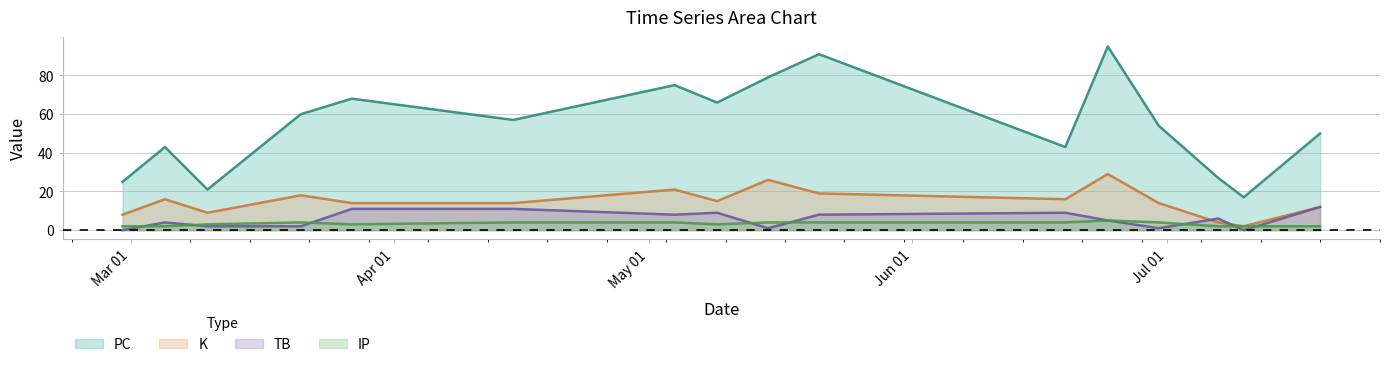

What is the sum of the IP values at 2021-07-07 and 2021-06-30?

6